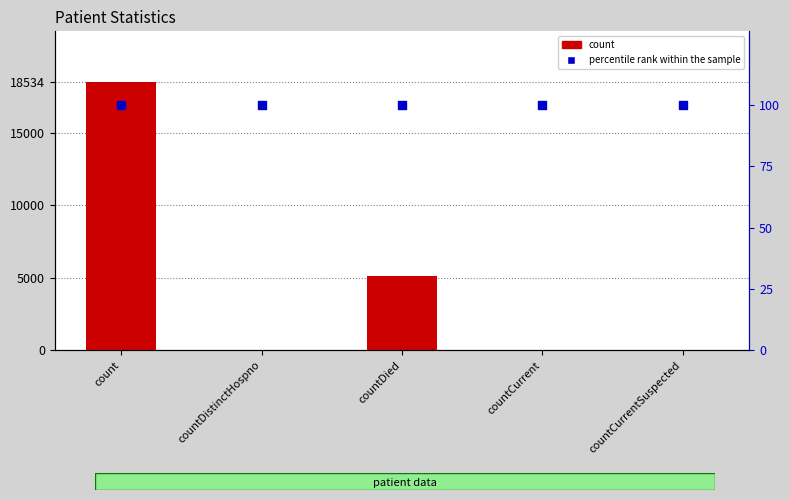

Which series has the largest total across all categories?

count